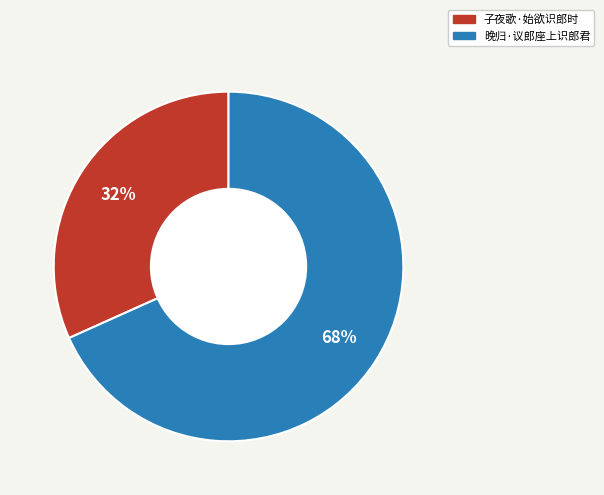

To the nearest percent, what percentage of the pie is 晚归·议郎座上识郎君?

68%